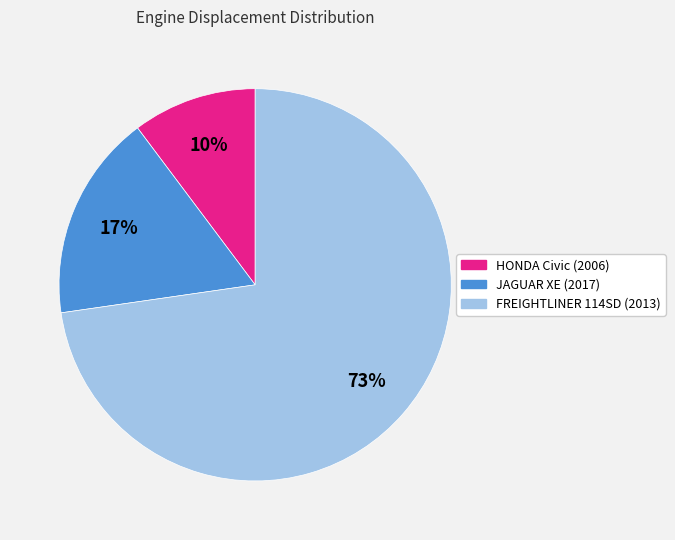

The HONDA Civic (2006) slice represents 19% of the pie. True or false?

False